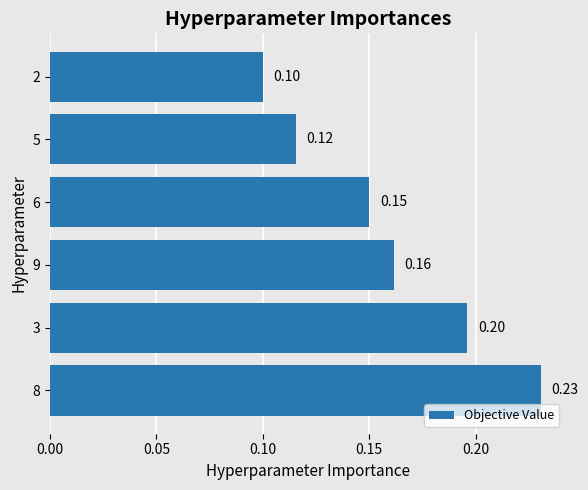

At which category does the chart reach its minimum across all series?

2